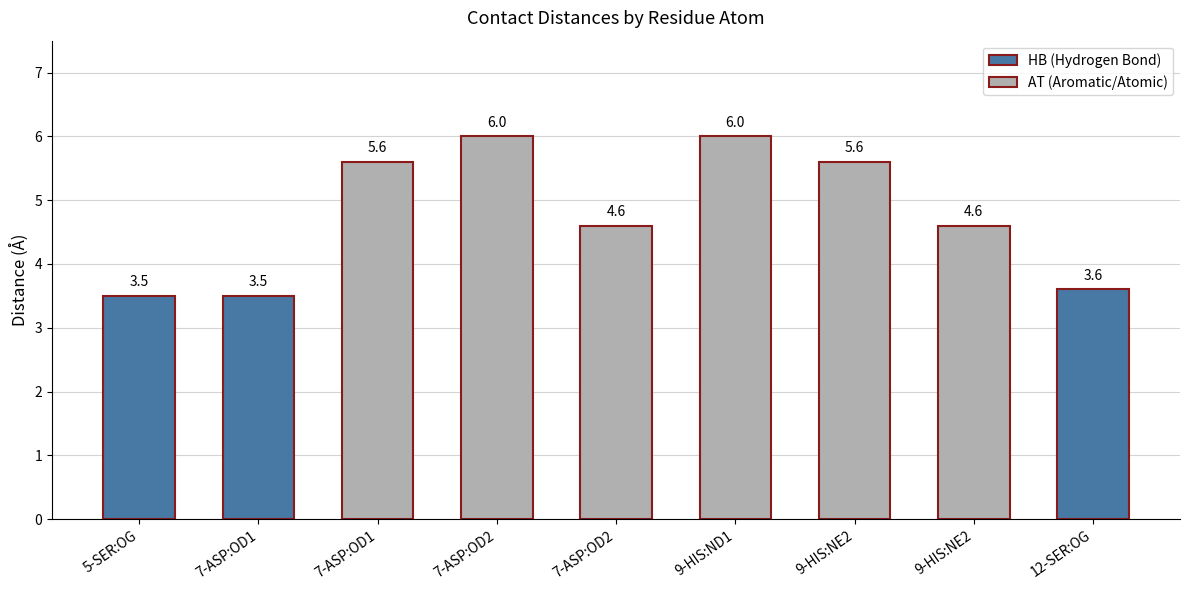

Where does the data first go above 4?

A:7-ASP:OD1